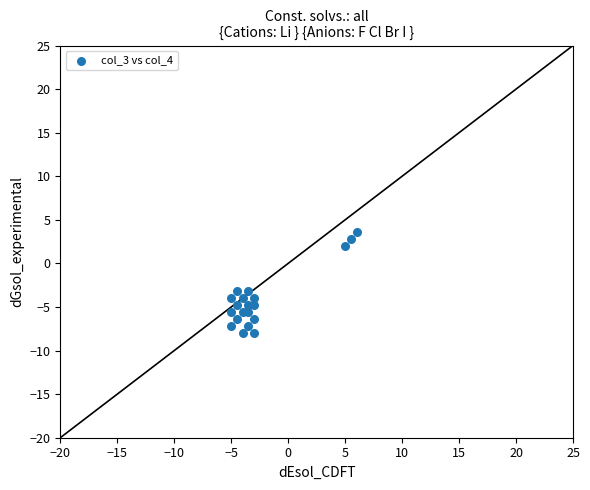

What is the range of X values (max minus min)?

11.0